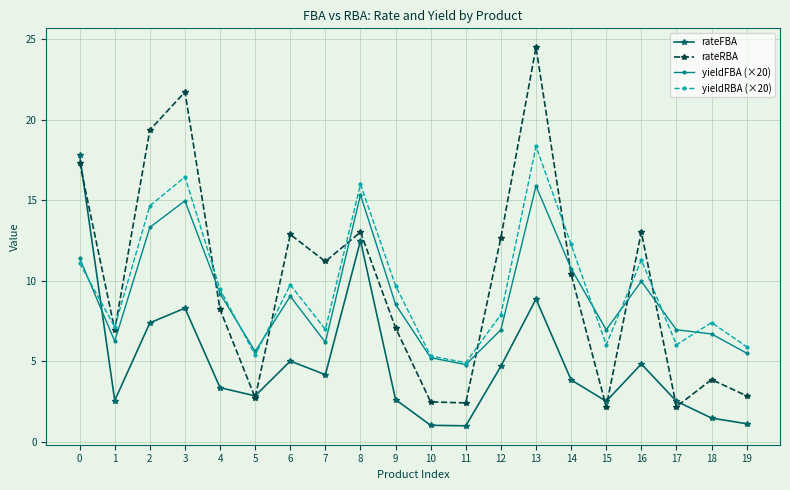

Which series has the largest range (max minus min)?

rateRBA